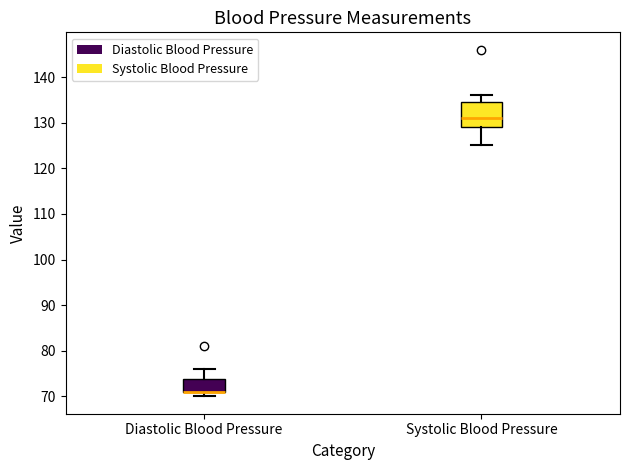

Which box is the tallest, from its lower edge to its upper edge?

Systolic Blood Pressure